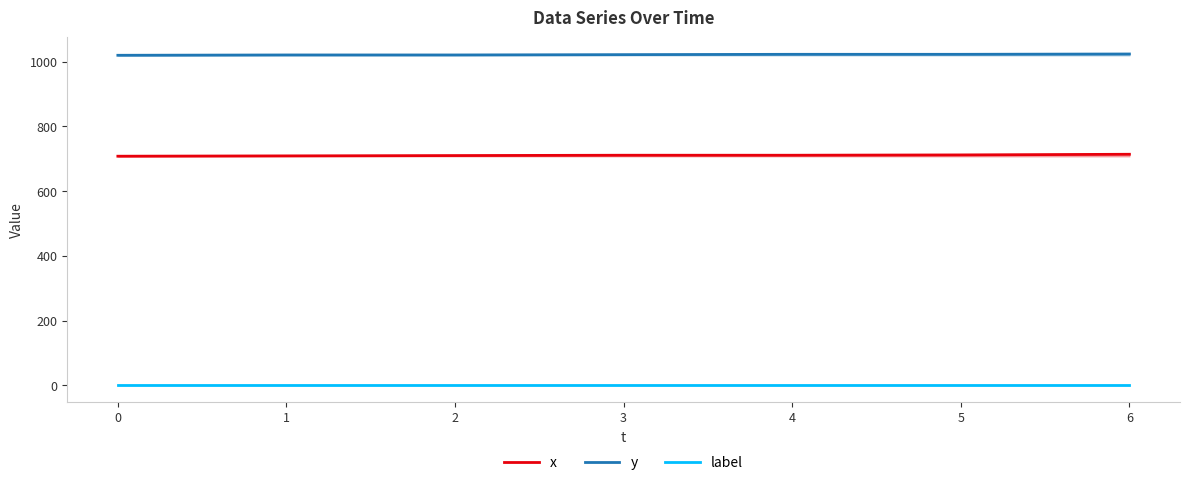

Is the value of x at 1 greater than the value of y at 1?

No